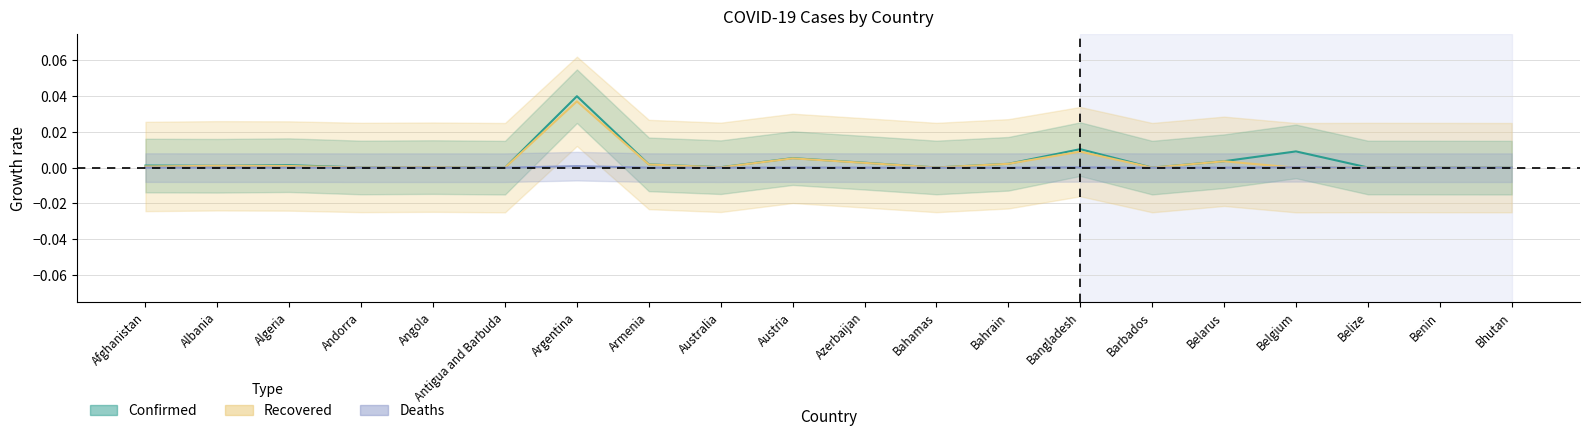

List the labels in order of Deaths value, largest first.

Argentina, Belgium, Bangladesh, Austria, Afghanistan, Azerbaijan, Armenia, Algeria, Belarus, Albania, Bahrain, Angola, Australia, Belize, Bahamas, Andorra, Benin, Barbados, Antigua and Barbuda, Bhutan